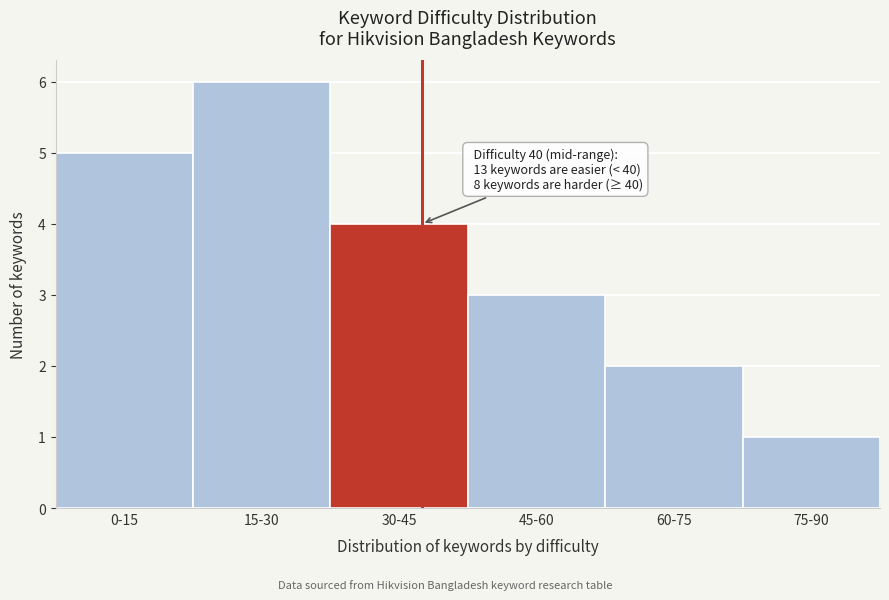

Reading right to left, what are all the values shown in this chart?

1	2	3	4	6	5